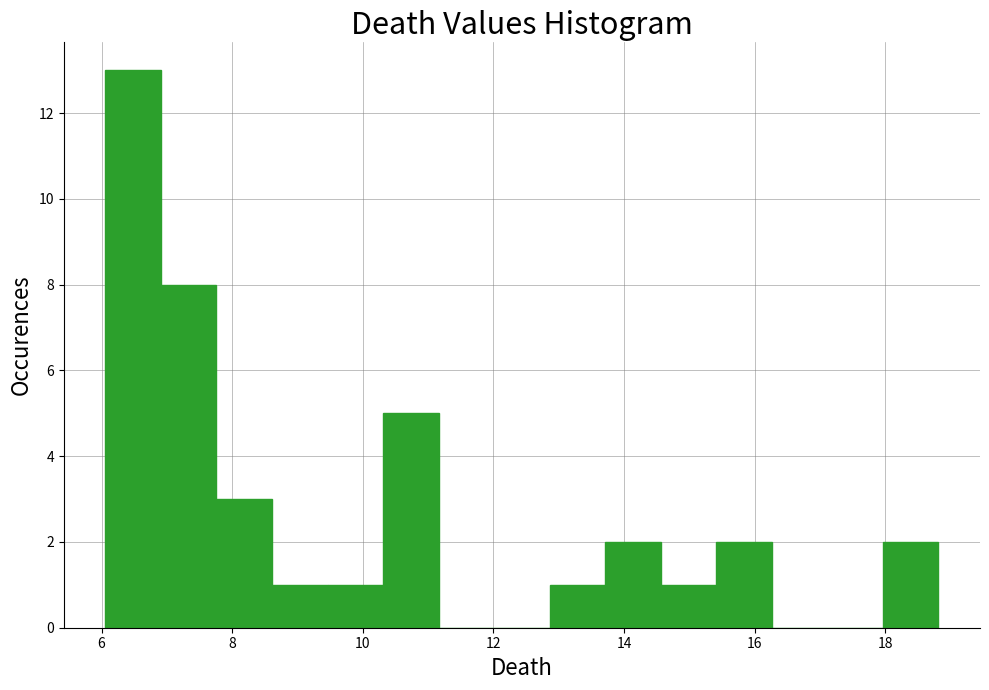

Reading left to right, list every bar in this chart as the range it spans on the x-axis followed by its height. Neither the bar edges nor the heights are printed on the chart, so give them approximately, as read against the axes.

6.0 to 7.0: 13
7.0 to 7.8: 8
7.8 to 8.6: 3
8.6 to 9.4: 1
9.4 to 10.4: 1
10.4 to 11.2: 5
11.2 to 12.0: 0
12.0 to 12.8: 0
12.8 to 13.8: 1
13.8 to 14.6: 2
14.6 to 15.4: 1
15.4 to 16.2: 2
16.2 to 17.2: 0
17.2 to 18.0: 0
18.0 to 18.8: 2